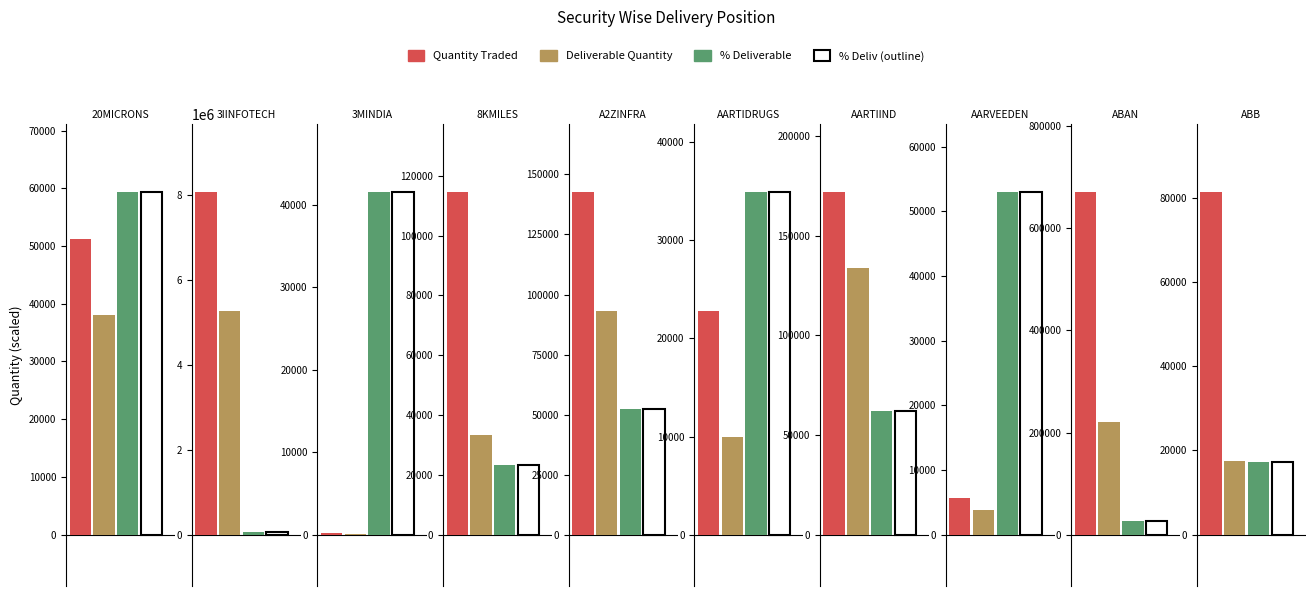

Rank the series by their average value, from highest to lowest.

Quantity Traded, Deliverable Quantity, % Deliverable